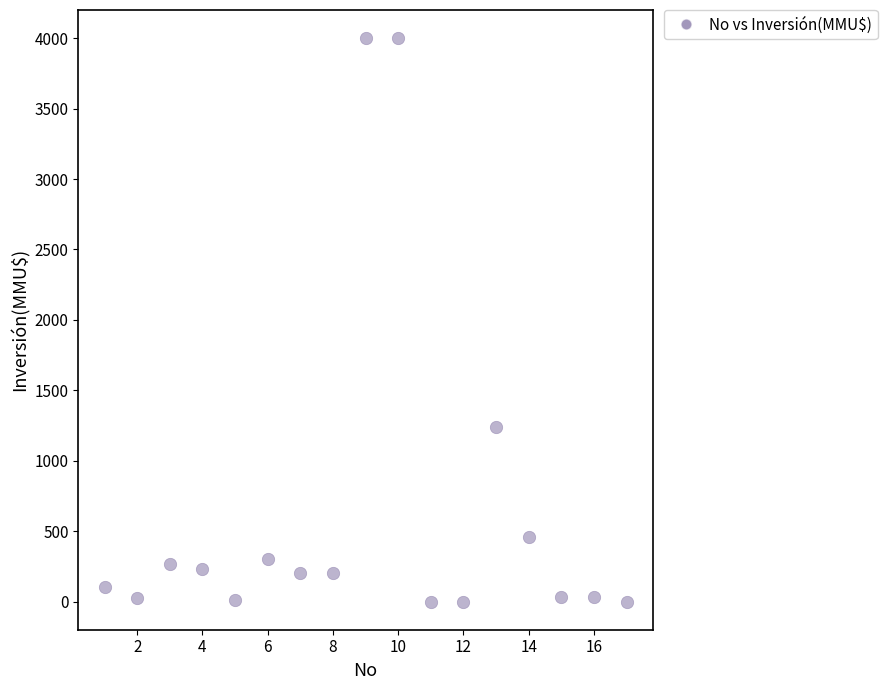

What is the range of X values (max minus min)?

16